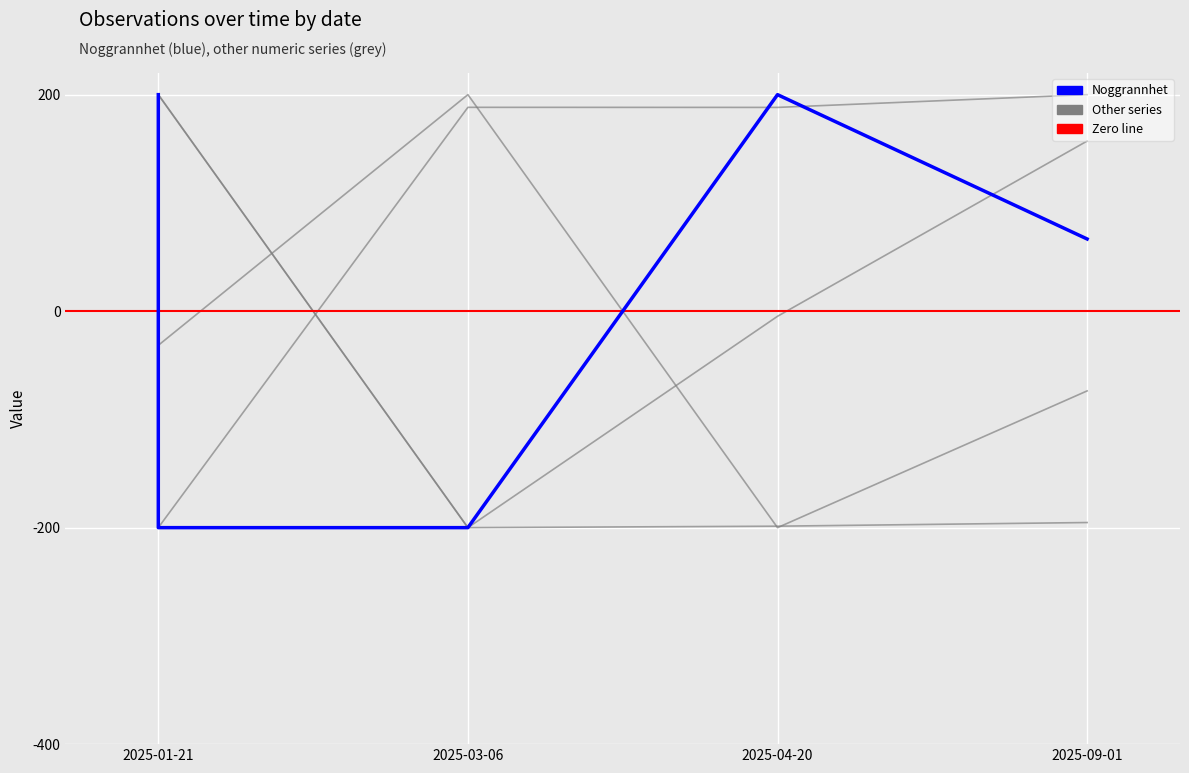

What is the maximum value shown in the chart?

200.0